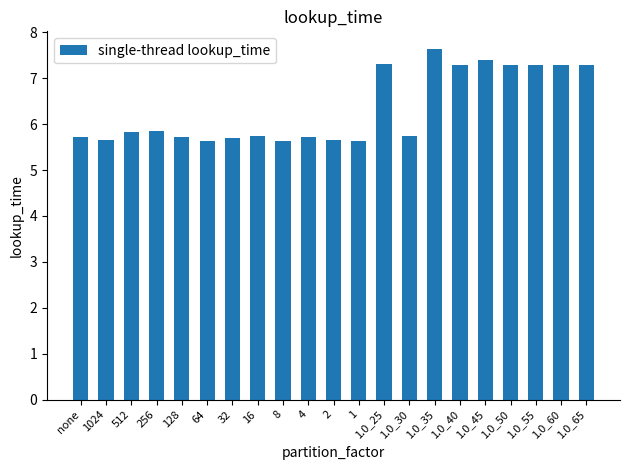

True or false: the data shows 7.3 at 1.0_65.

True